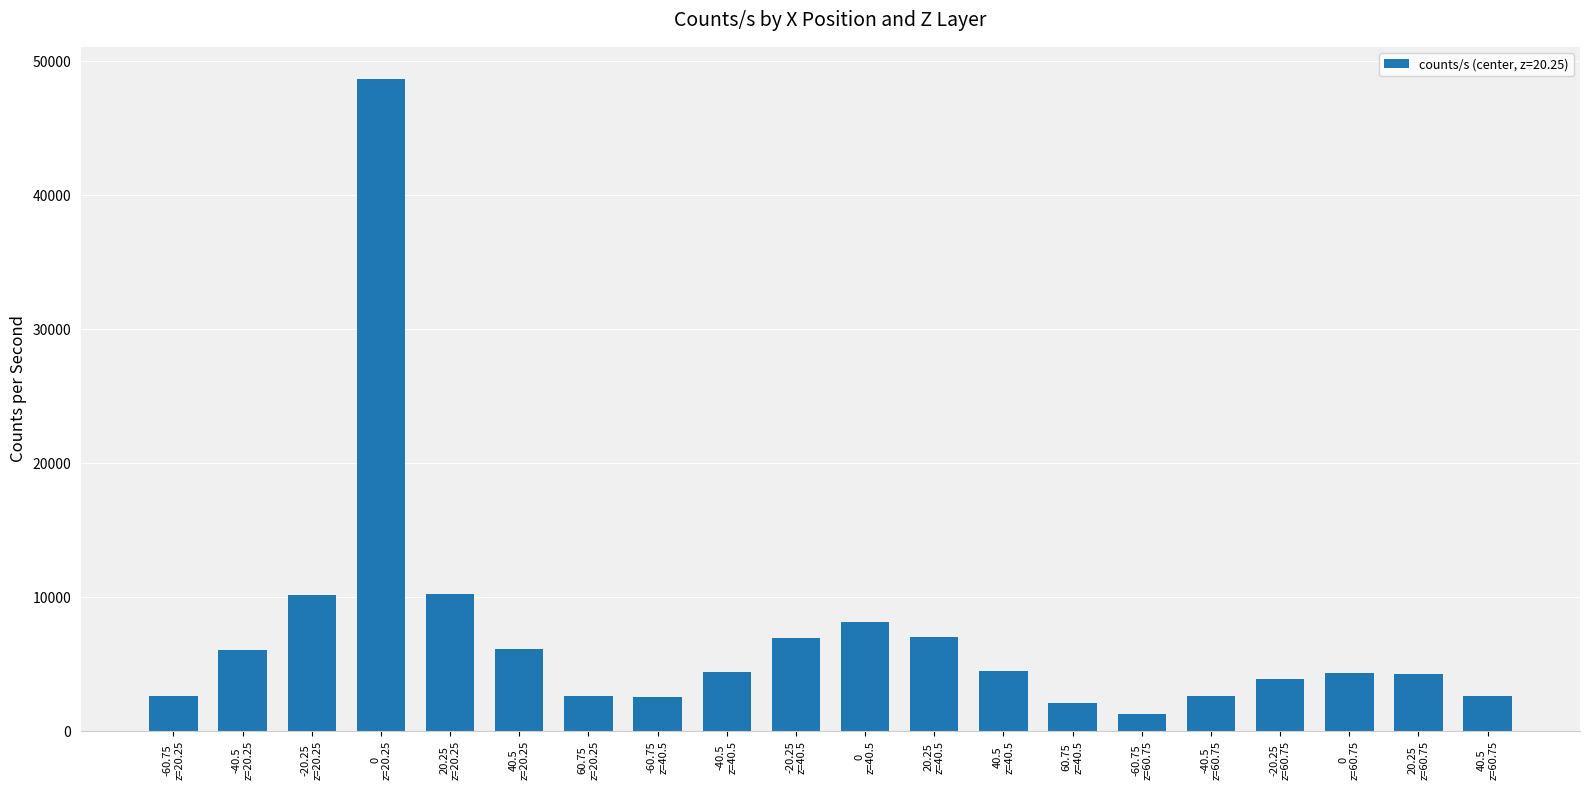

At which label does the data first exceed 4436?

-40.5
z=20.25